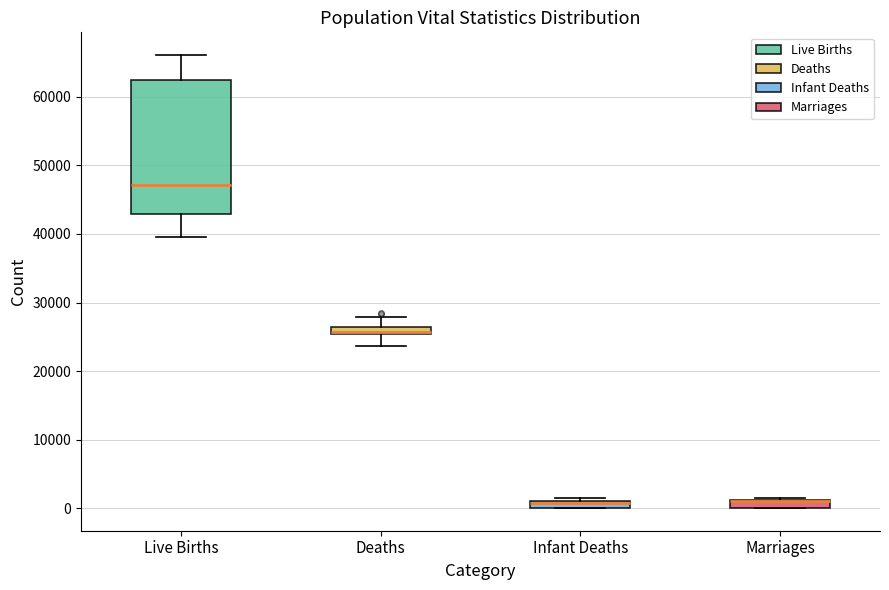

Where does the median line of the box for Live Births sit on the y-axis? The values are not printed on the chart, so give them approximately, as read against the axis.

47000